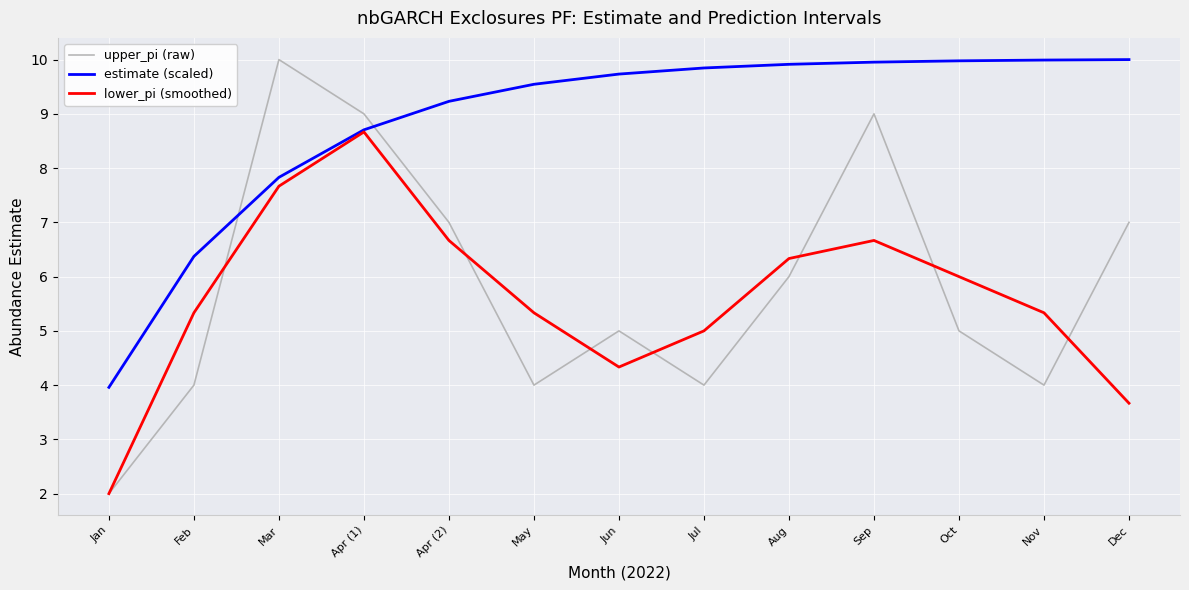

Which series has the largest total across all categories?

estimate (scaled)